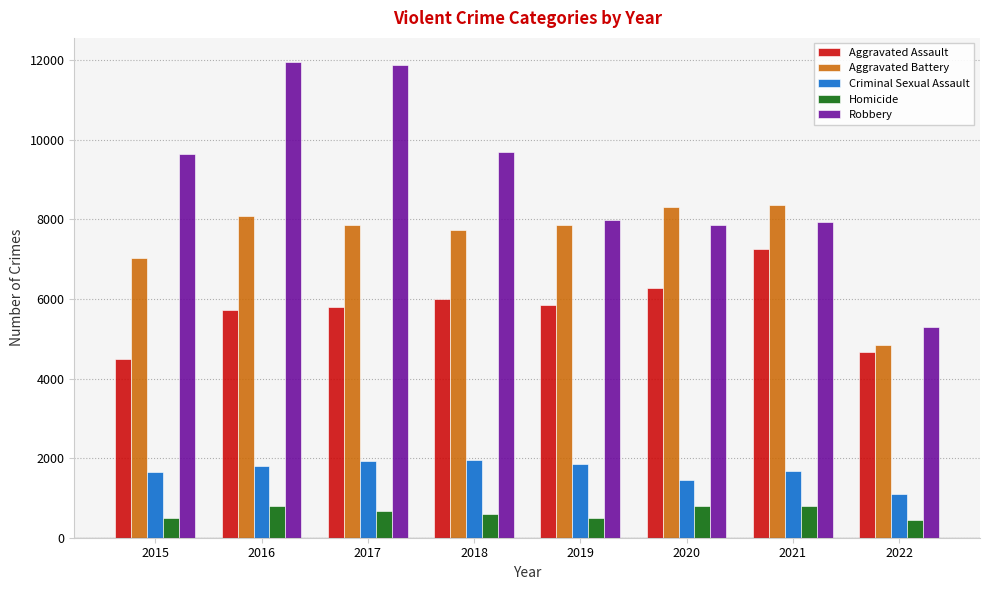

Count the number of categories in the chart.

8